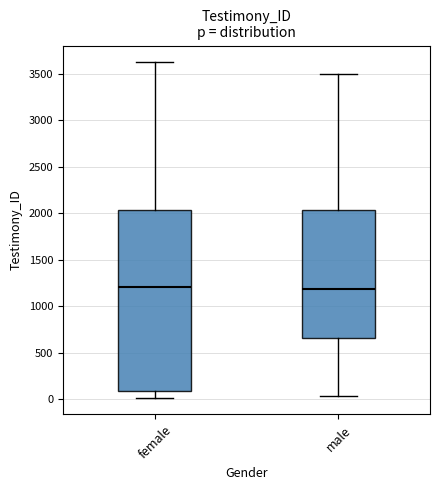

Reading left to right, read every box against the y-axis: the position of its median line, the range the box covers, and the ends of its whiskers. The values are not printed on the chart, so give them approximately, as read against the axis.

female: median 1200, box 100 to 2050, whiskers 0 to 3600
male: median 1200, box 650 to 2050, whiskers 50 to 3500